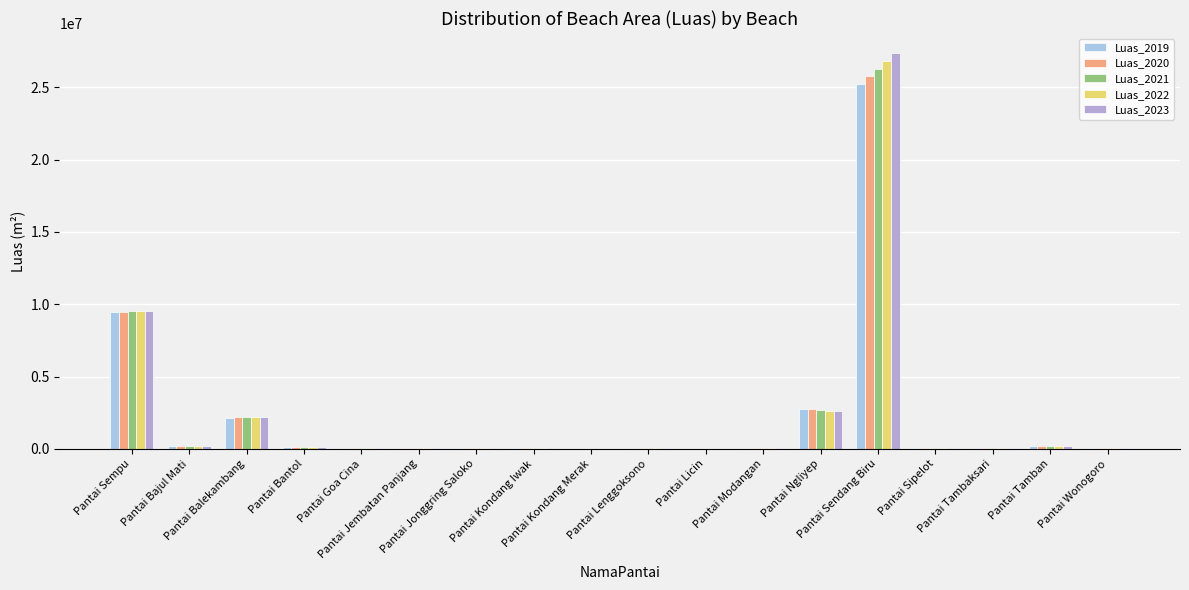

What is the greatest value displayed?

27390838.2